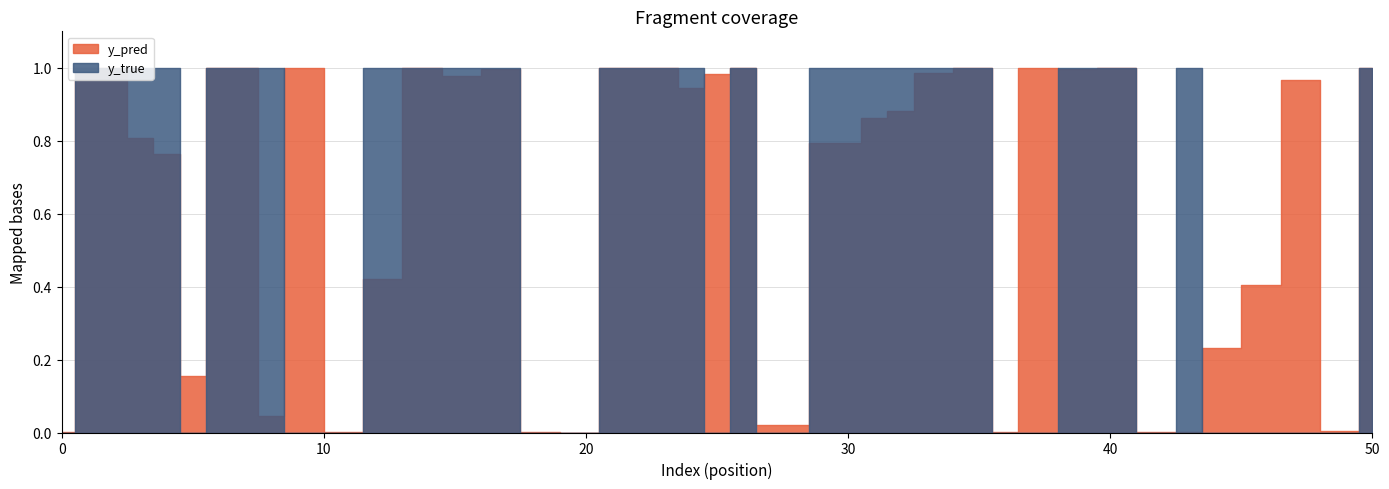

What is the spread (max minus min) of values at 44?

0.2